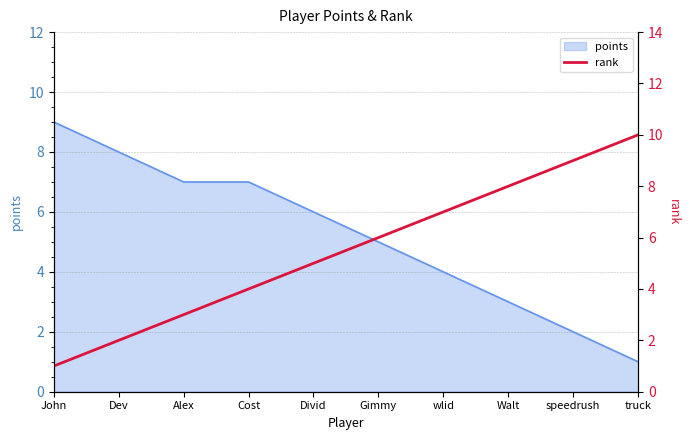

What value does the points series have at Cost?

7